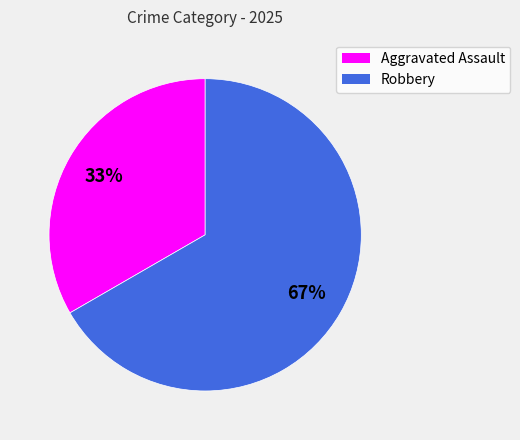

True or false: Aggravated Assault accounts for 25% of the total.

False